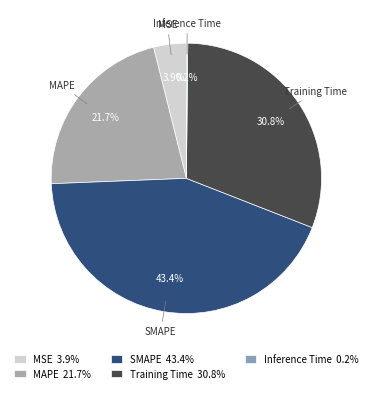

Between MAPE and Training Time, which is larger?

Training Time